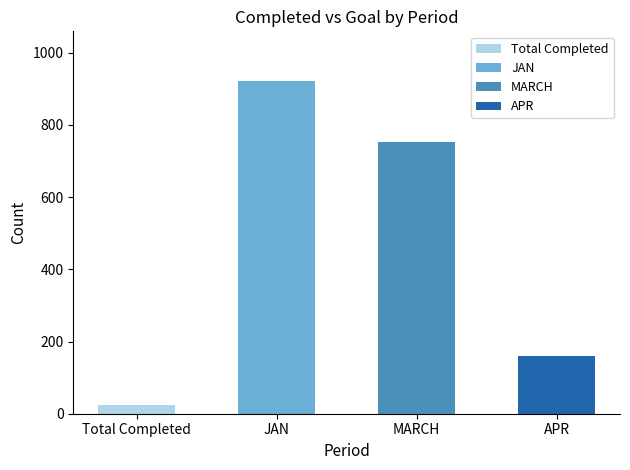

What position from the left is 3?

4